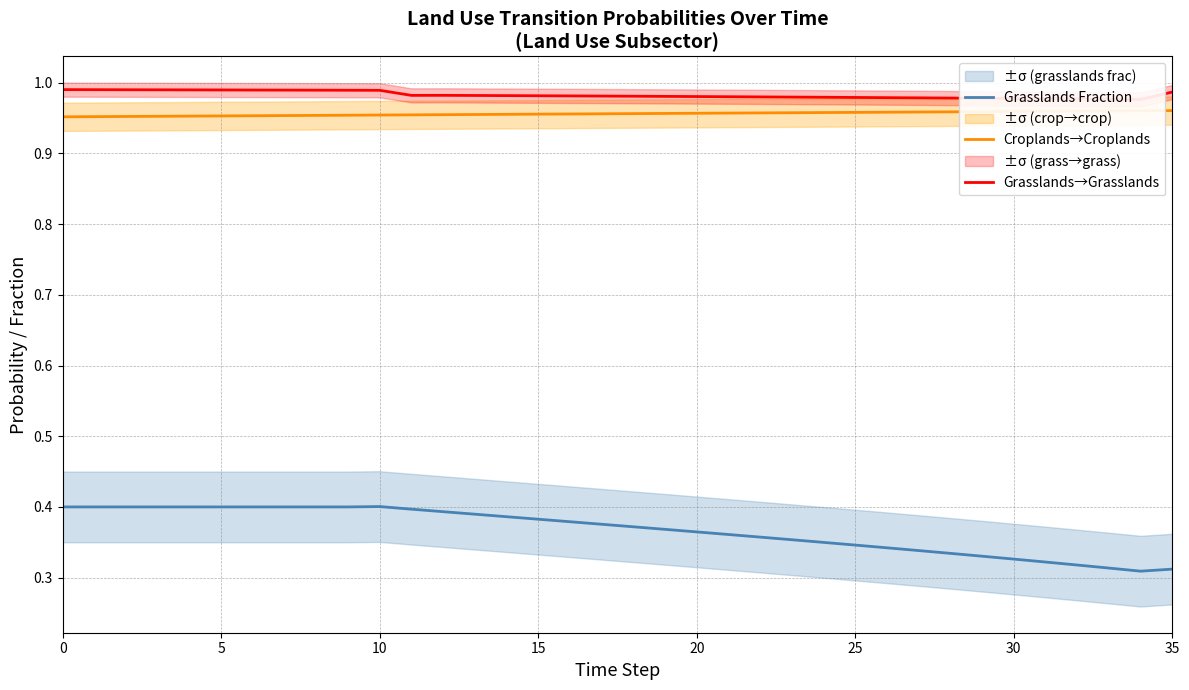

True or false: Grasslands→Grasslands and Croplands→Croplands cross at least once.

False